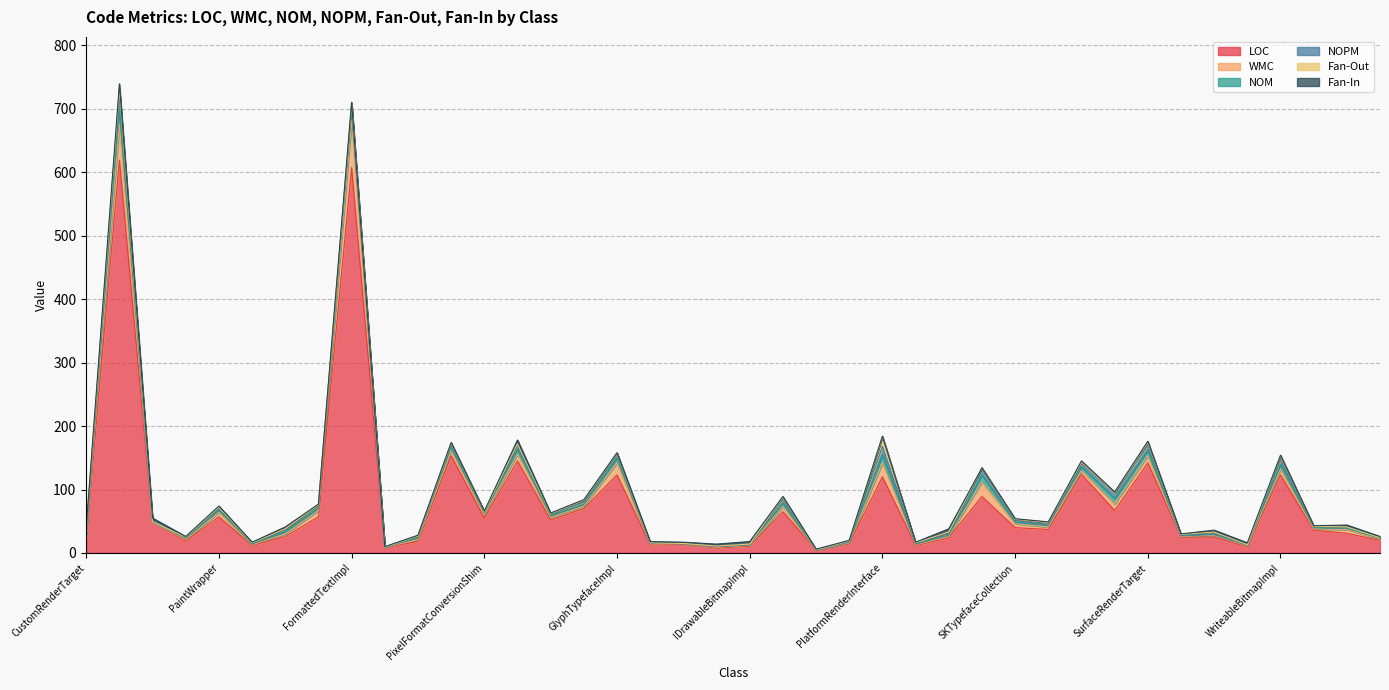

The value of WMC at RectangleGeometryImpl is 1. True or false?

True